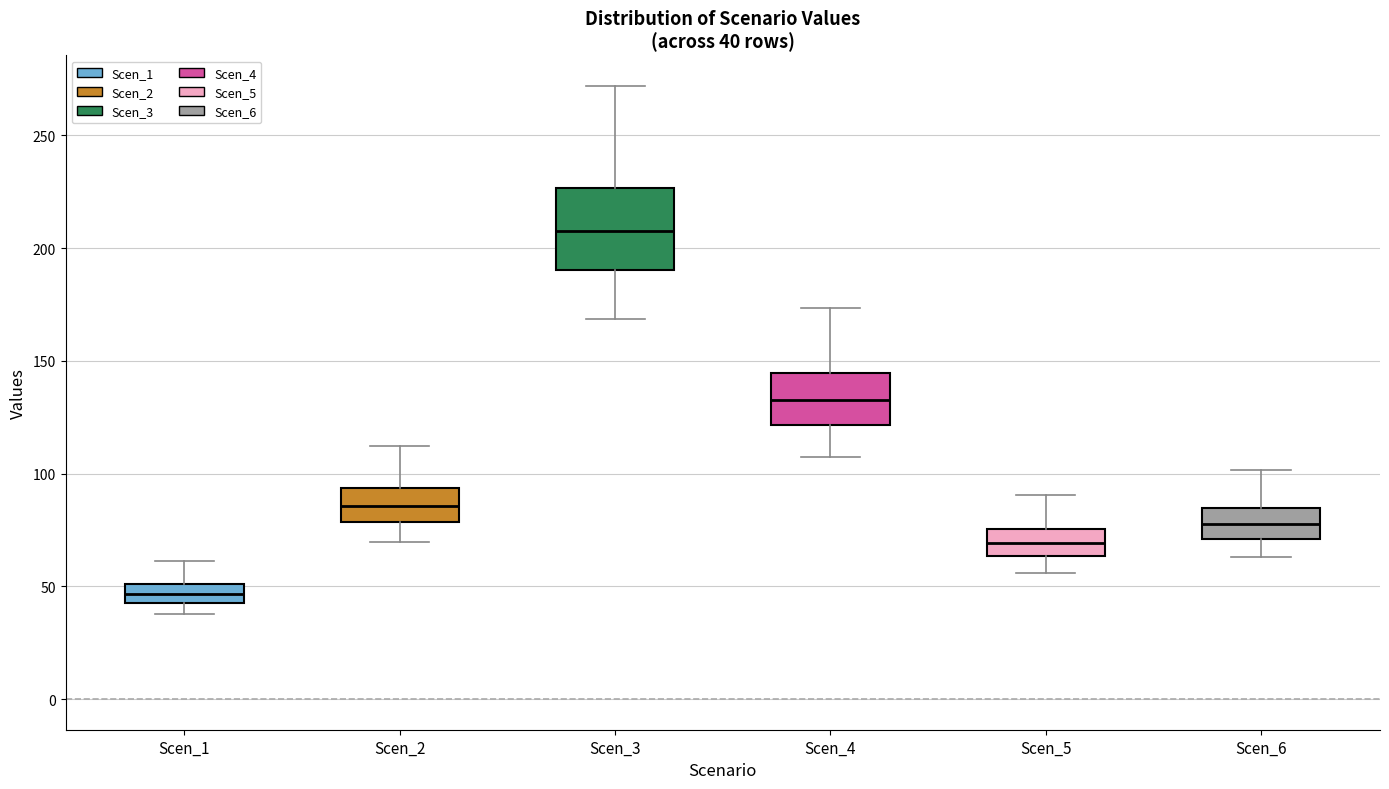

Which box is the tallest, from its lower edge to its upper edge?

Scen_3